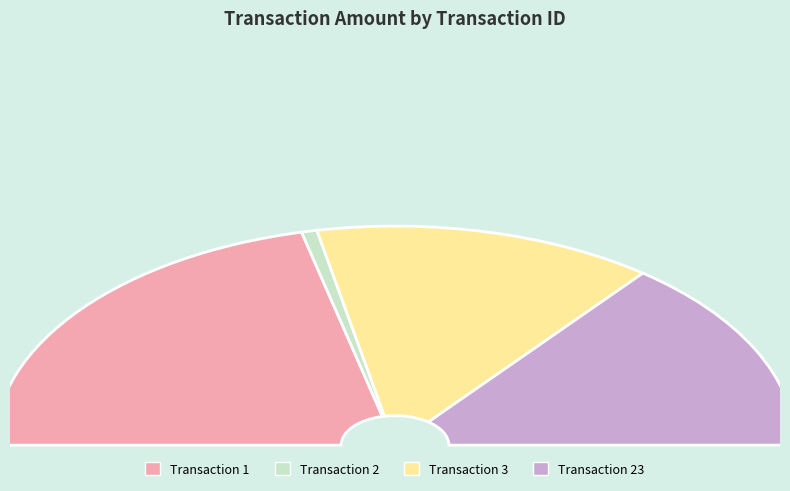

Which slice is the largest?

1